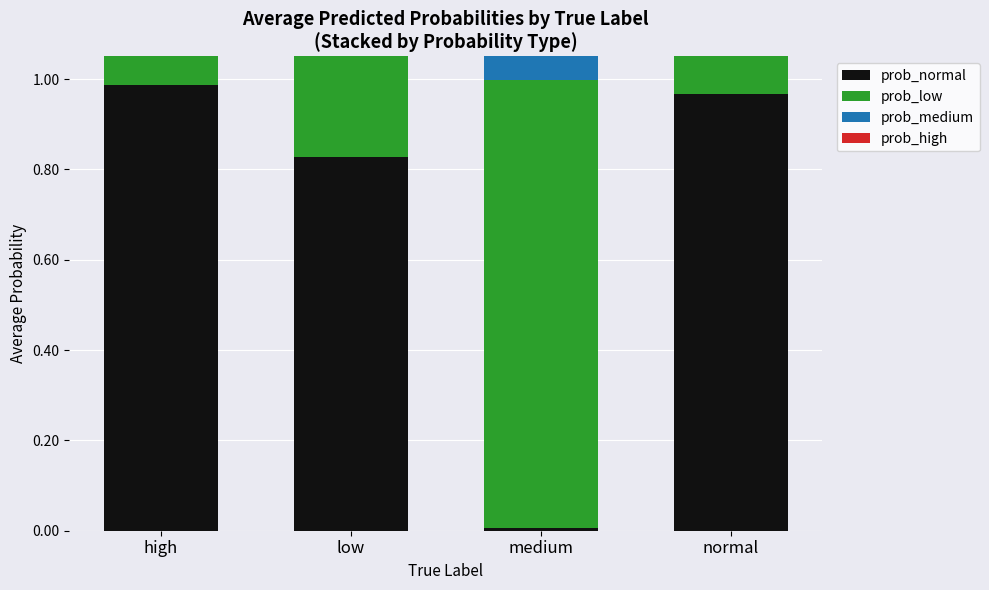

What is the label of the 1st bar from the left?

high